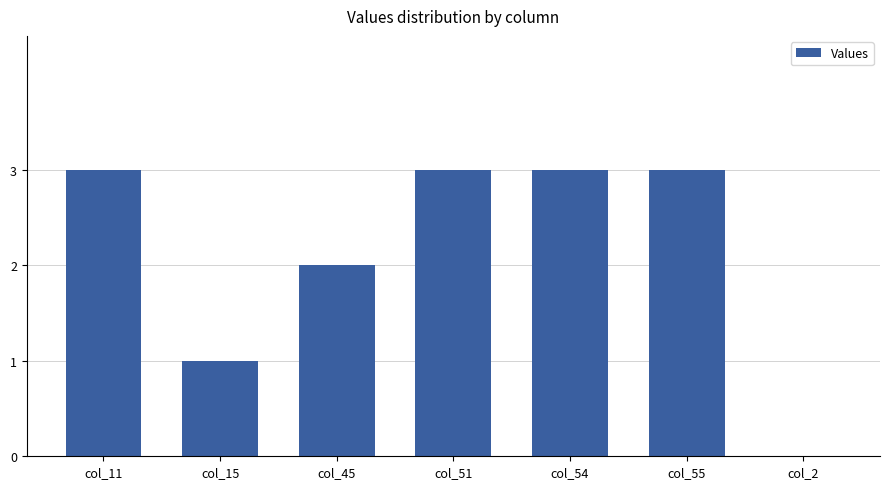

The value at col_45 is 1. True or false?

False